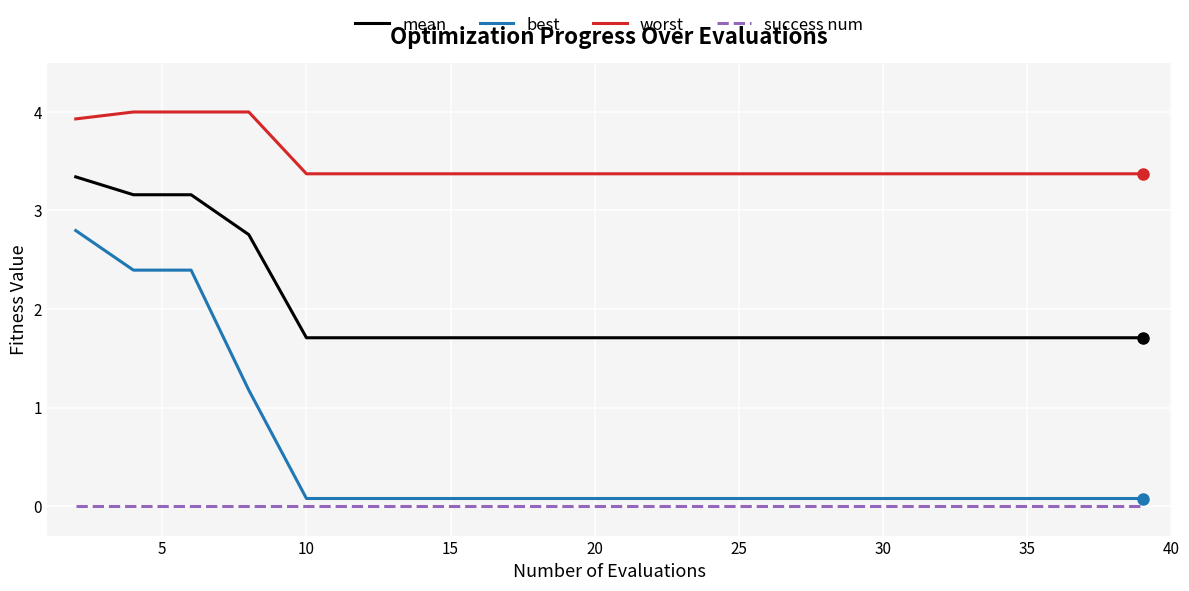

Which series has the largest range (max minus min)?

best